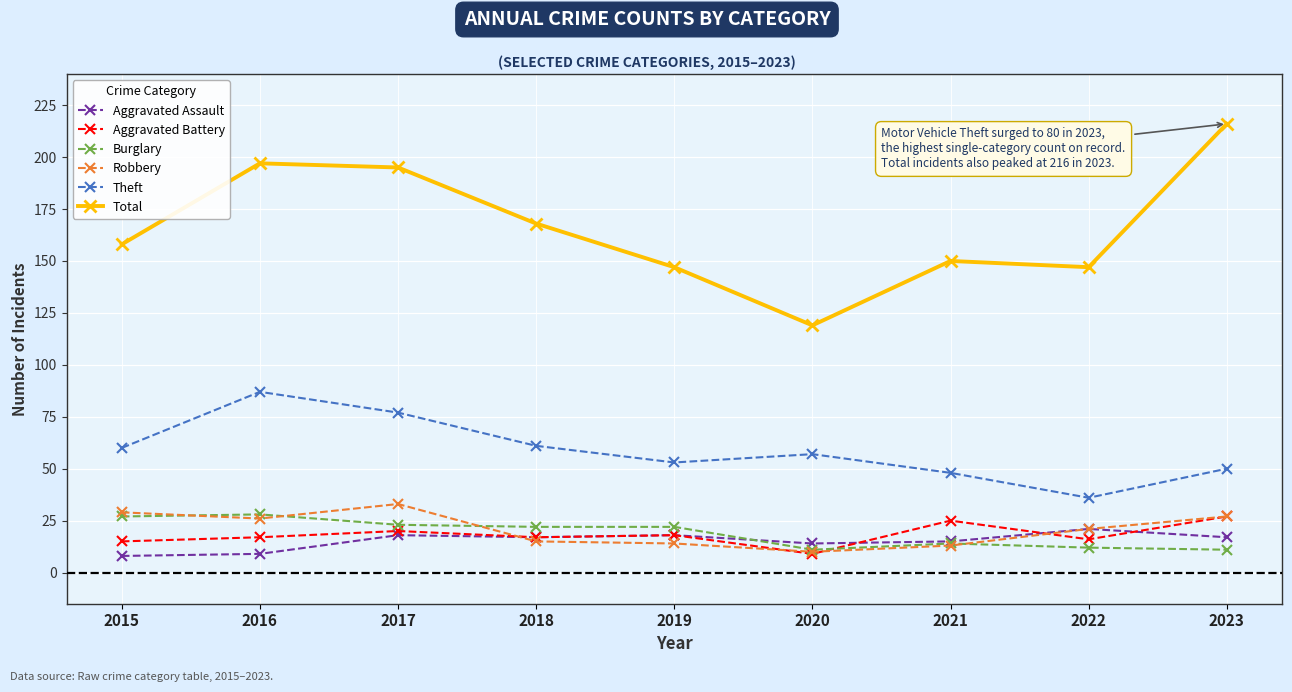

True or false: Total and Theft intersect in this chart.

False